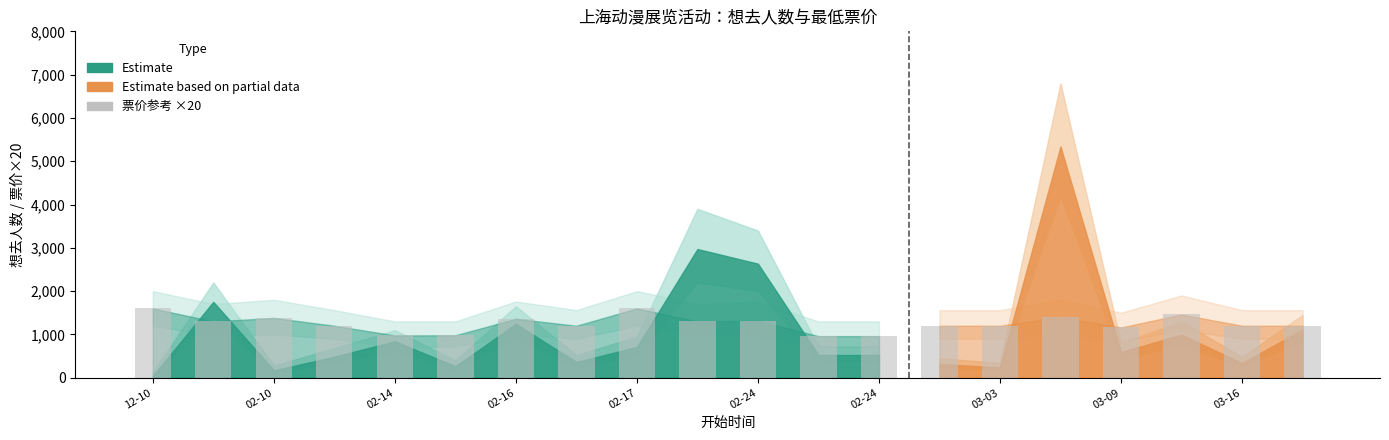

How many data points does each series have?

20